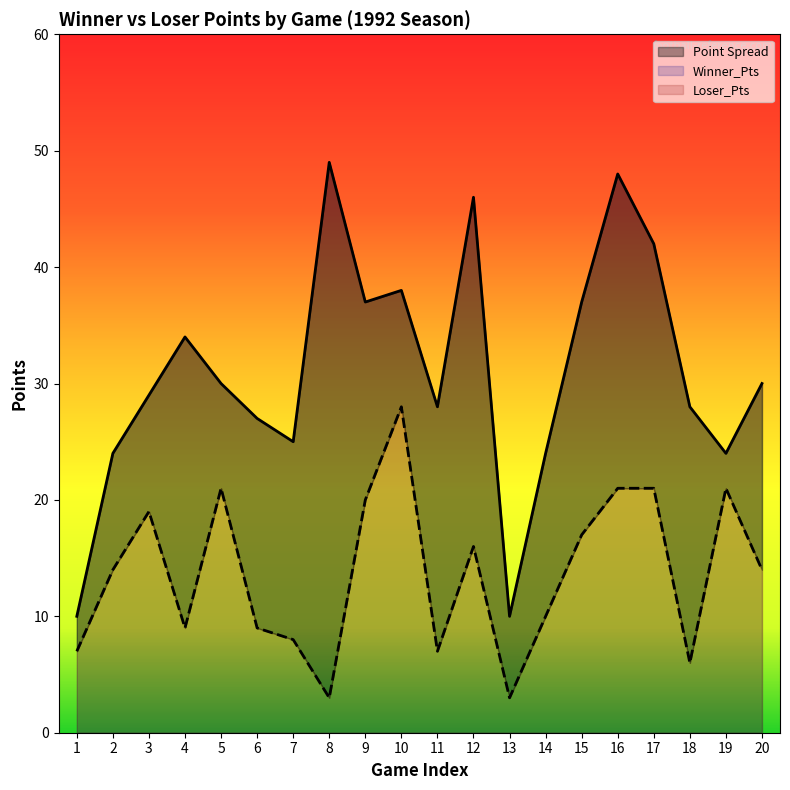

What is the value of the Winner_Pts point at the 1st from the left?

10